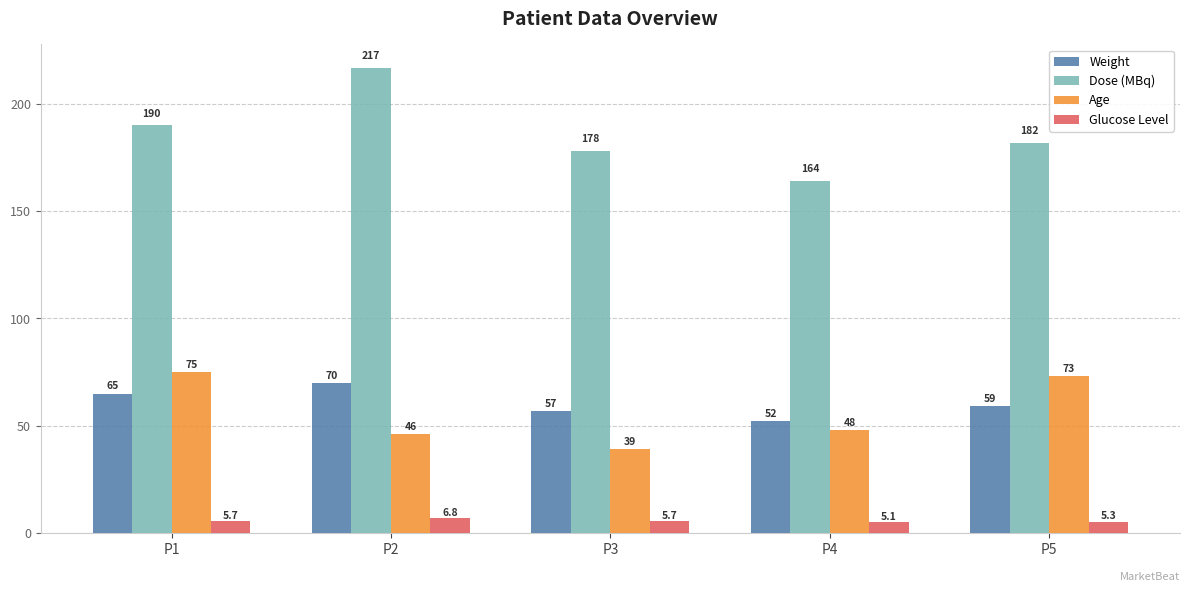

Is it true that Age equals 39.0 at P3?

True